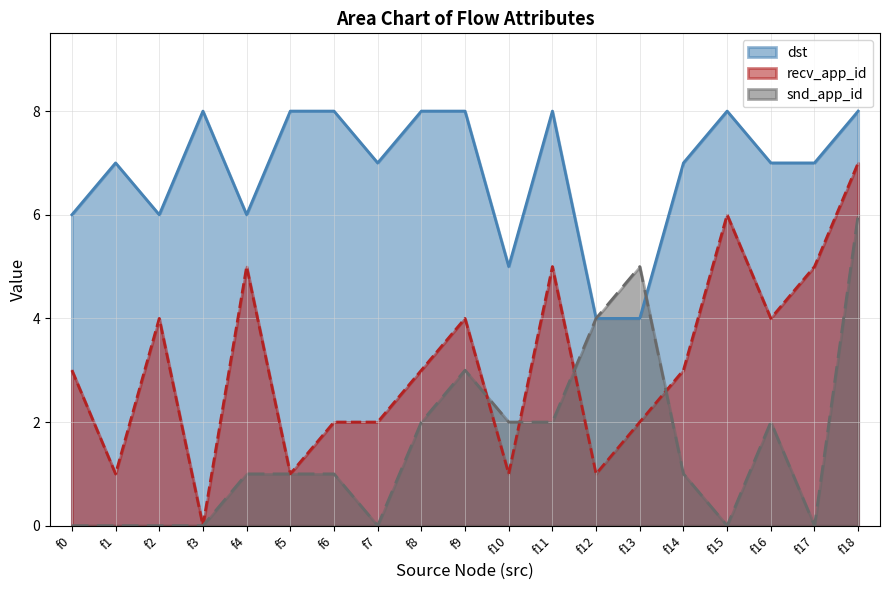

At how many categories does at least one series exceed 7?

8